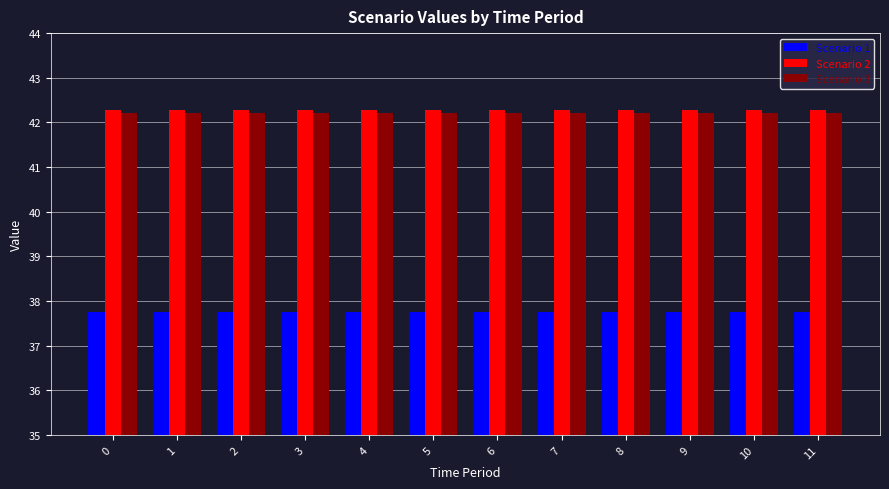

Is it true that Scenario 3 equals 42.2 at 5?

True